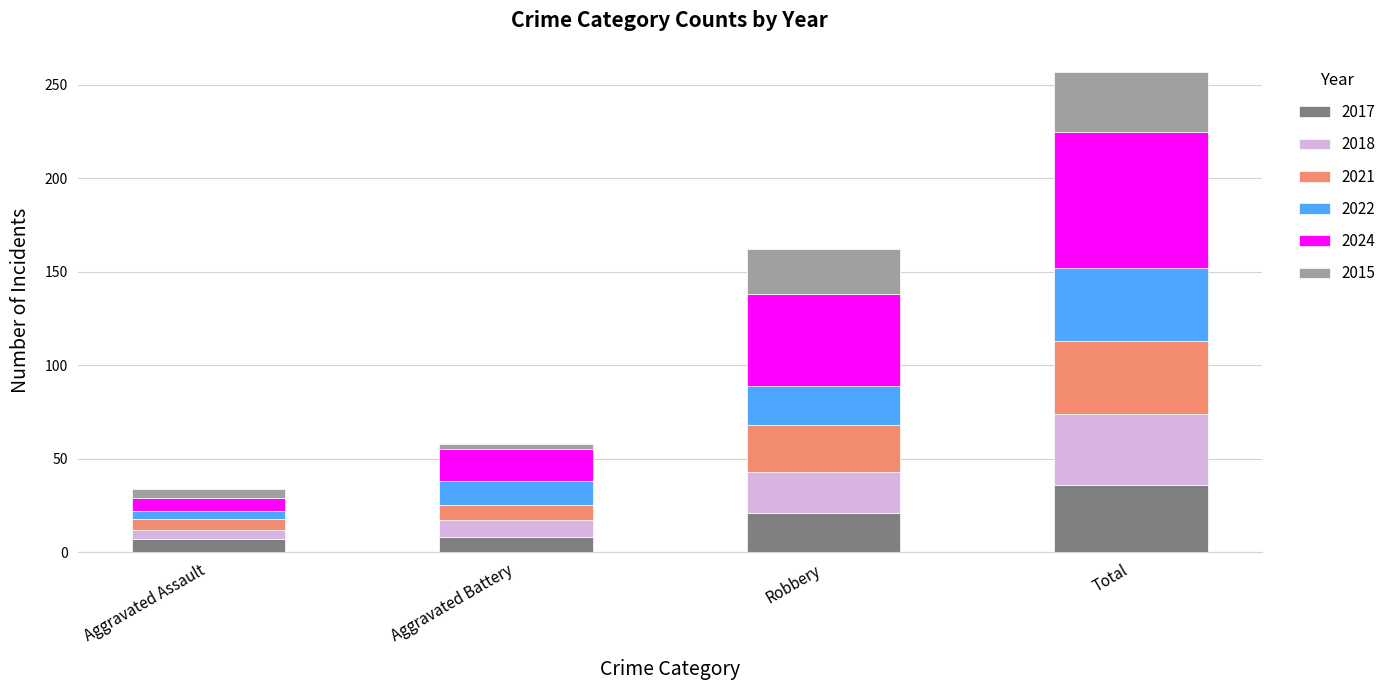

What is the minimum value for 2017?

7